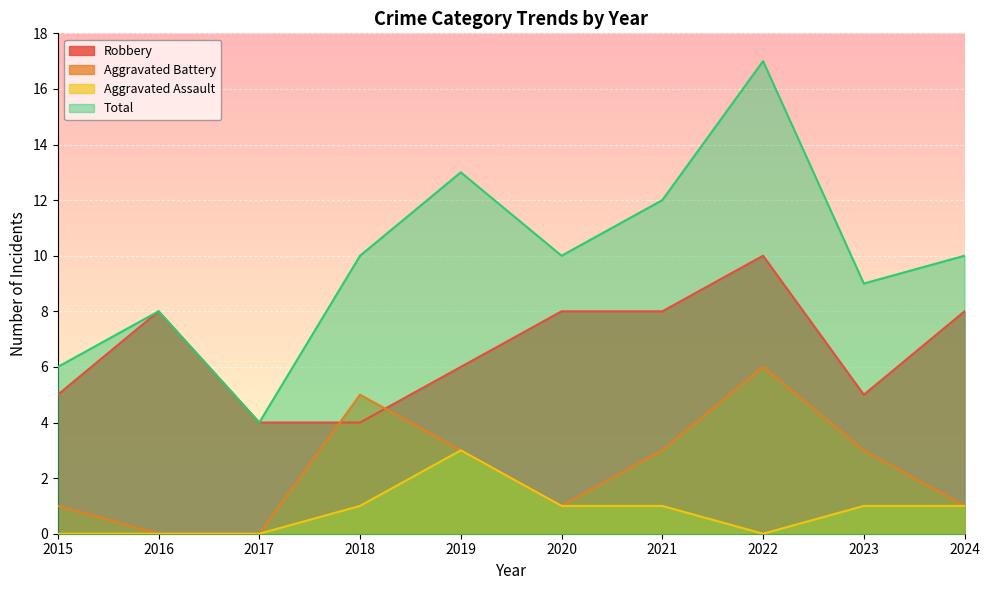

Reading left to right, transcribe all the data shown in this chart.

Robbery: 5	8	4	4	6	8	8	10	5	8
Aggravated Battery: 1	0	0	5	3	1	3	6	3	1
Aggravated Assault: 0	0	0	1	3	1	1	0	1	1
Total: 6	8	4	10	13	10	12	17	9	10